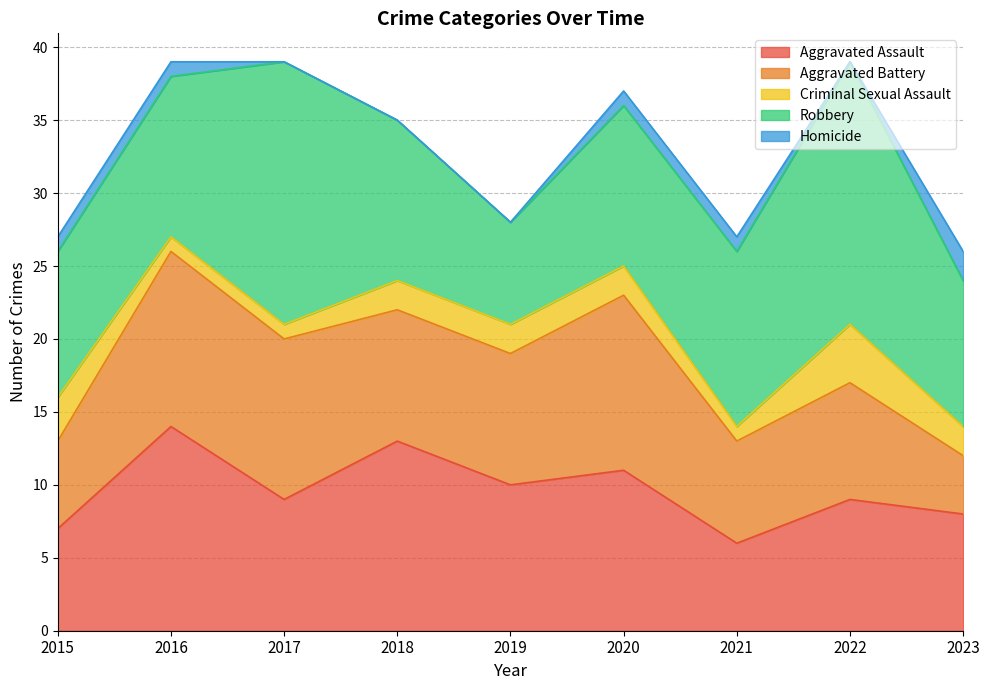

At which category does Criminal Sexual Assault reach its first local peak?

2022